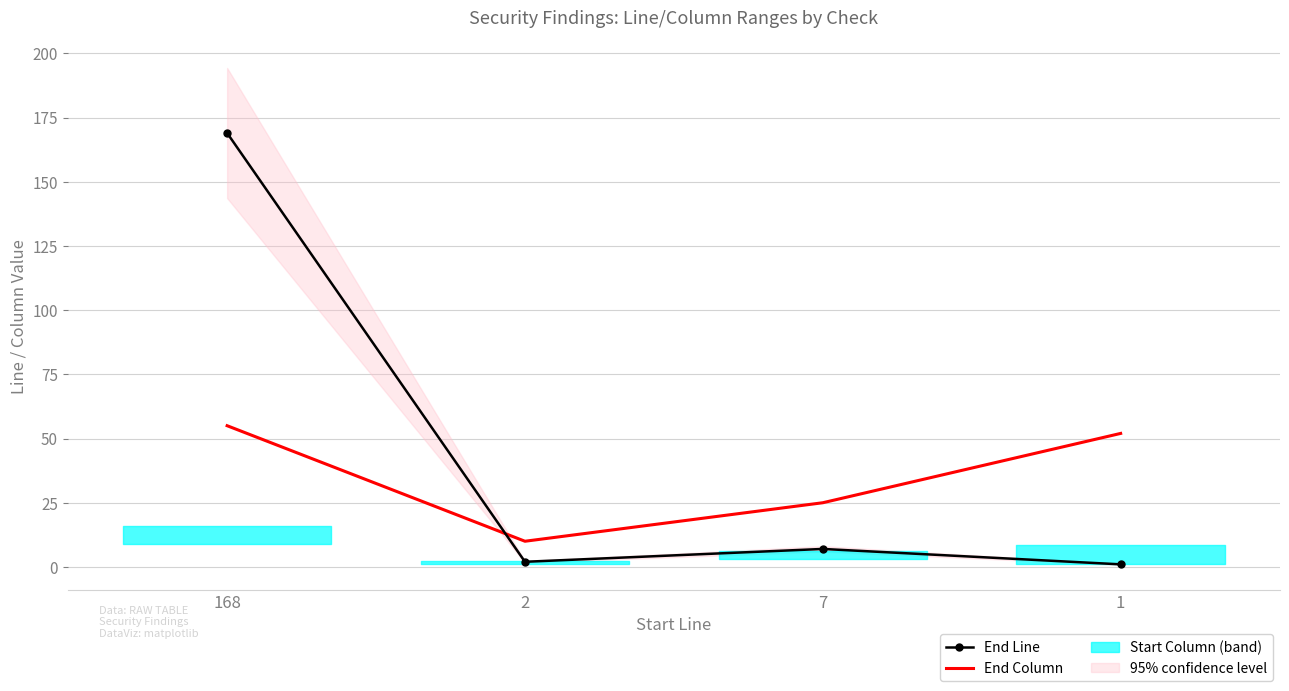

The End Line series shows 2 at 2. True or false?

True